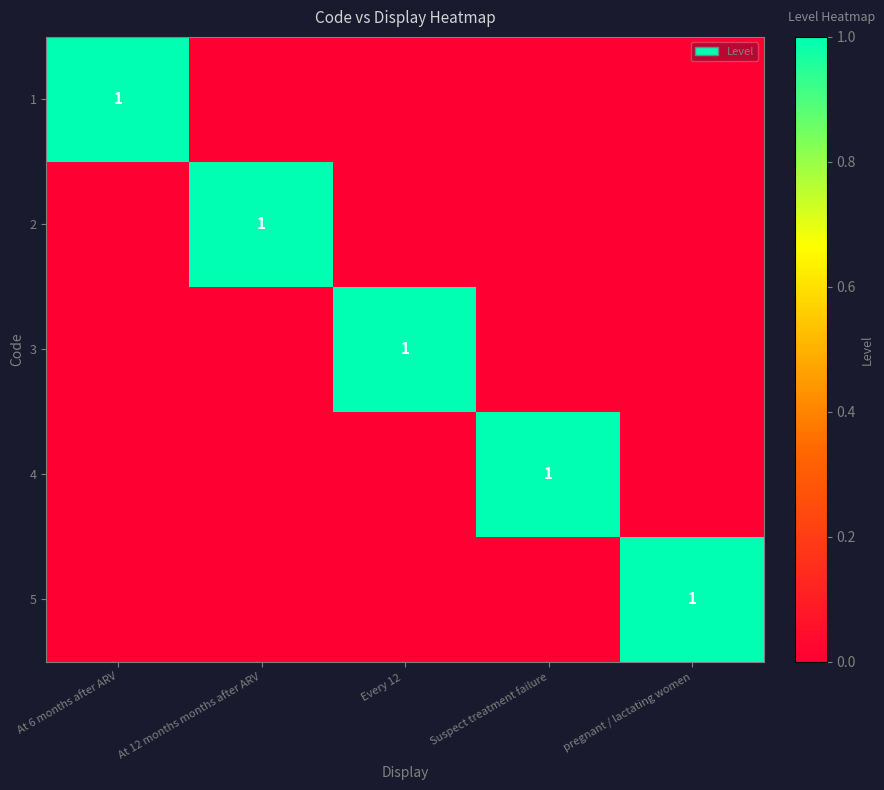

At how many categories does at least one series exceed 0?

5